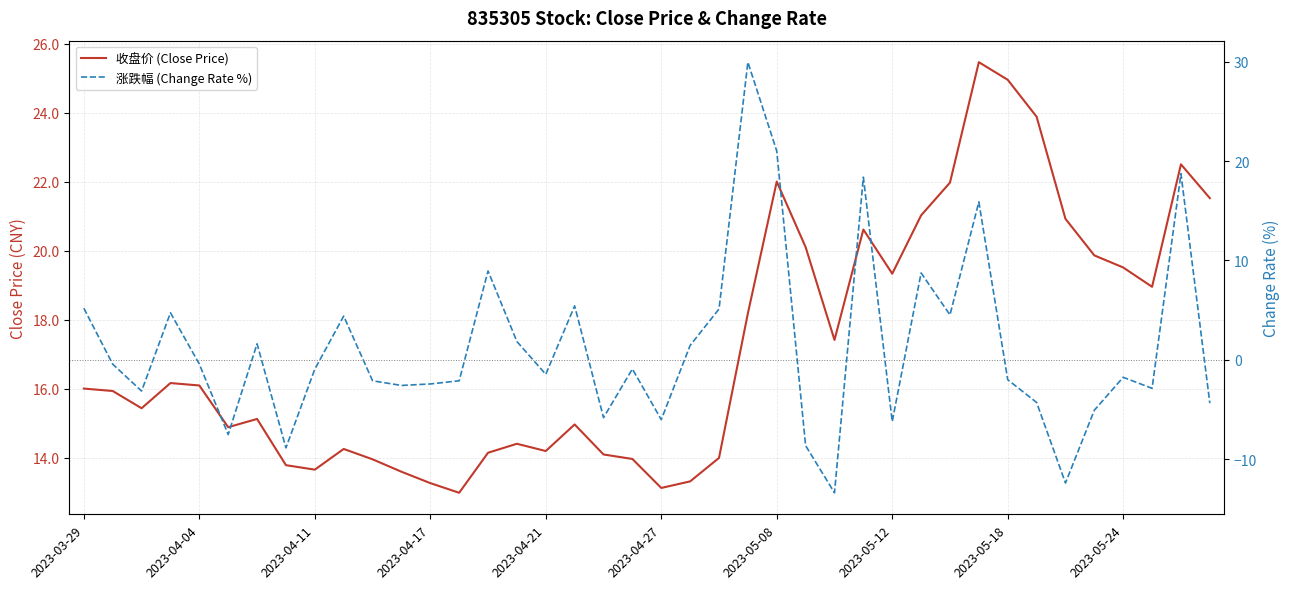

Rank the series by their average value, from highest to lowest.

收盘价 (Close Price), 涨跌幅 (Change Rate %)